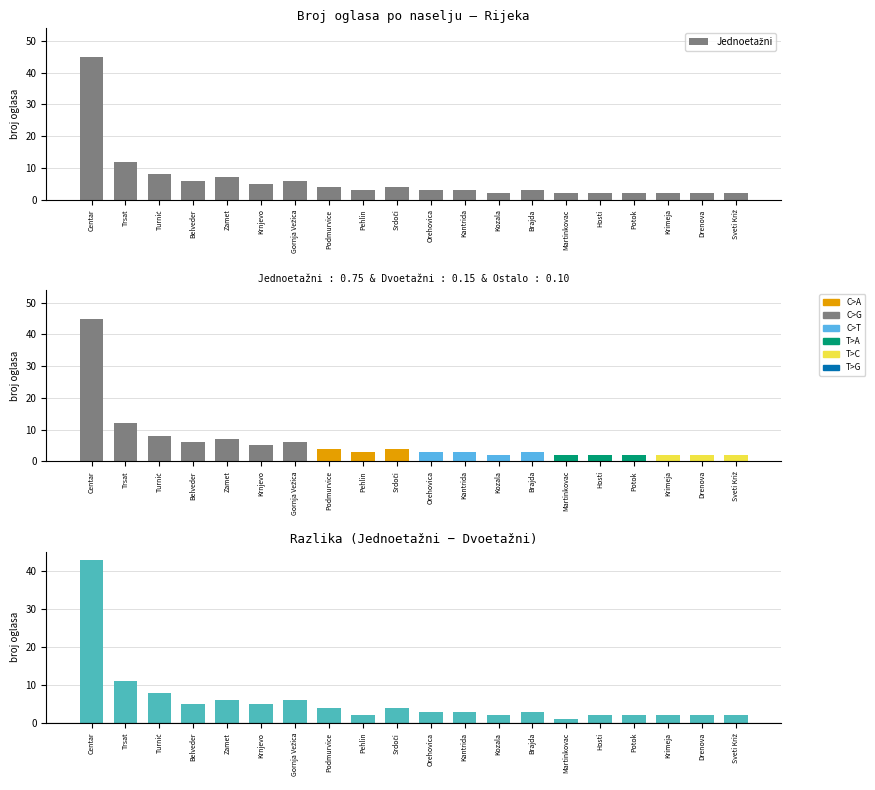

Which category has the lowest value in the Dvoetažni series?

Turnić